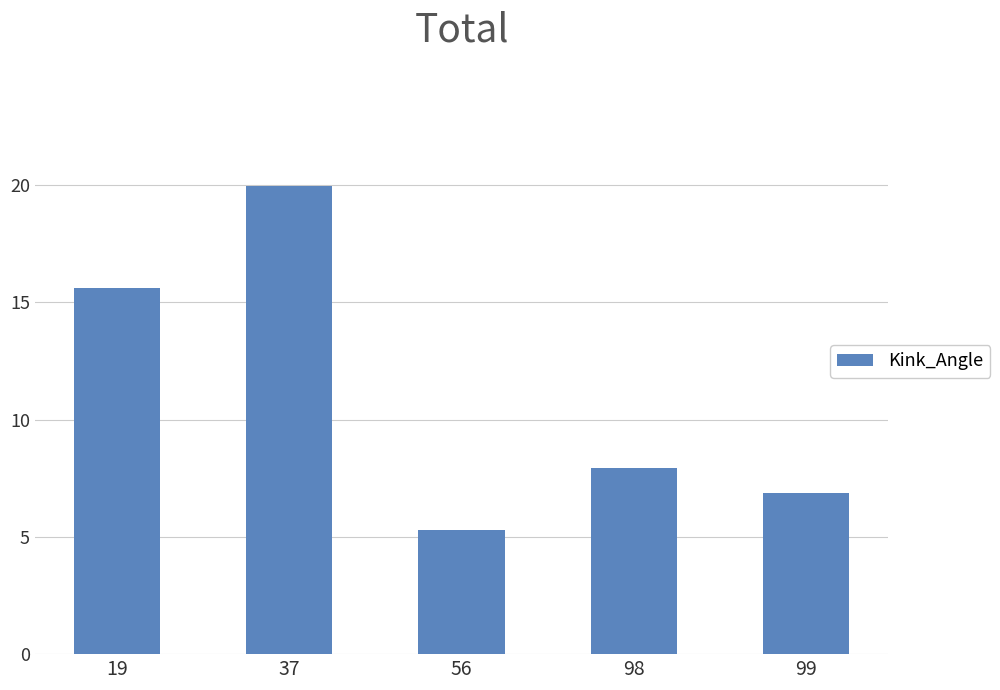

Count the number of data series in this chart.

1